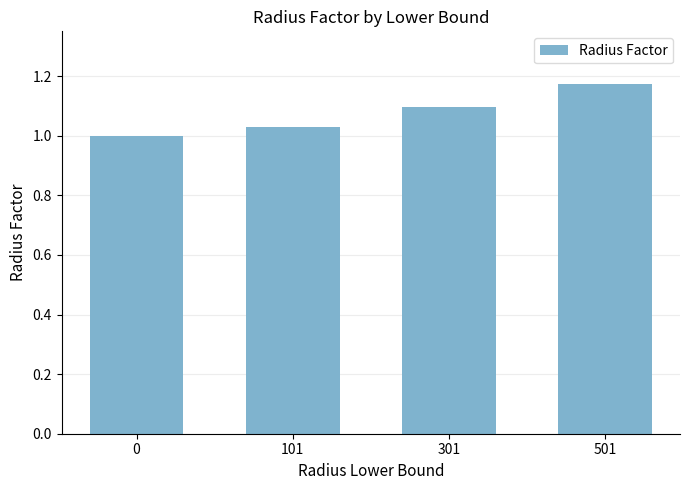

Is it true that the value at 101 is 0.7?

False